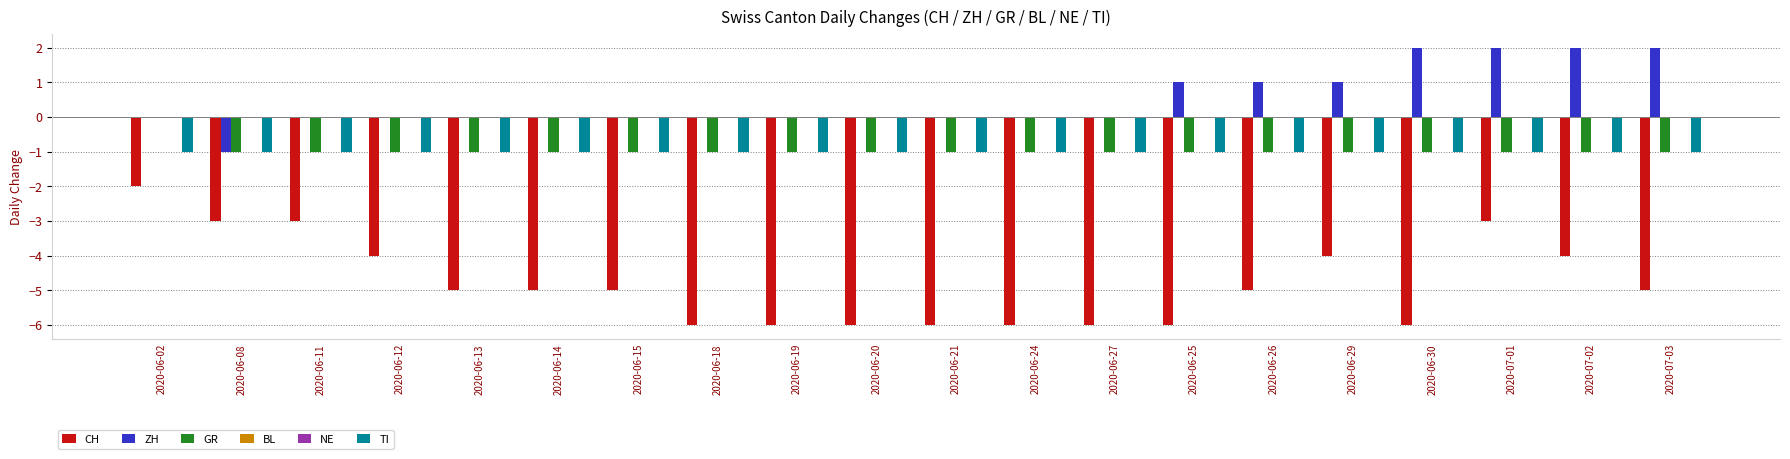

What position from the right is 2020-06-25?

7